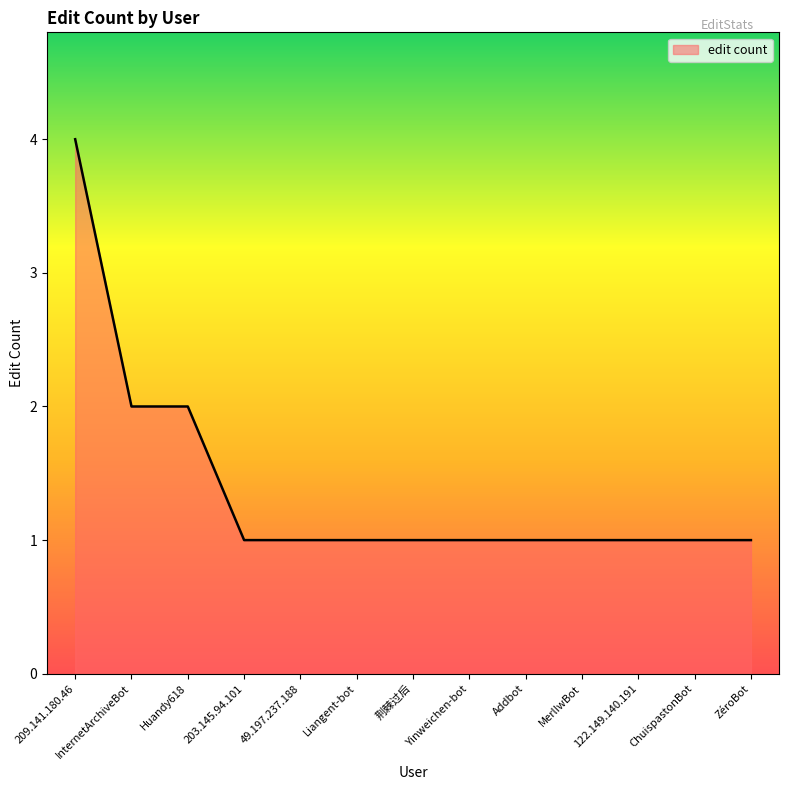

What is the difference between the second highest and second lowest values?

1